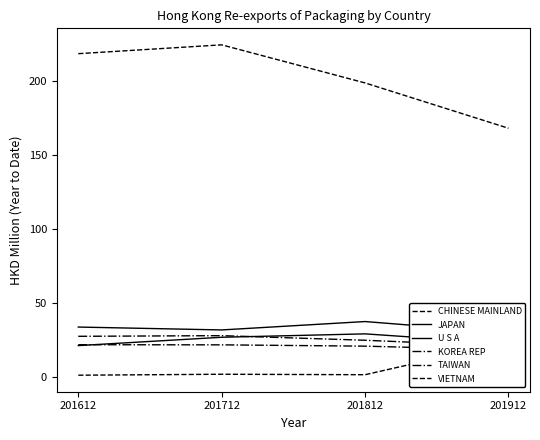

Is this an area chart (filled region under the line)?

No